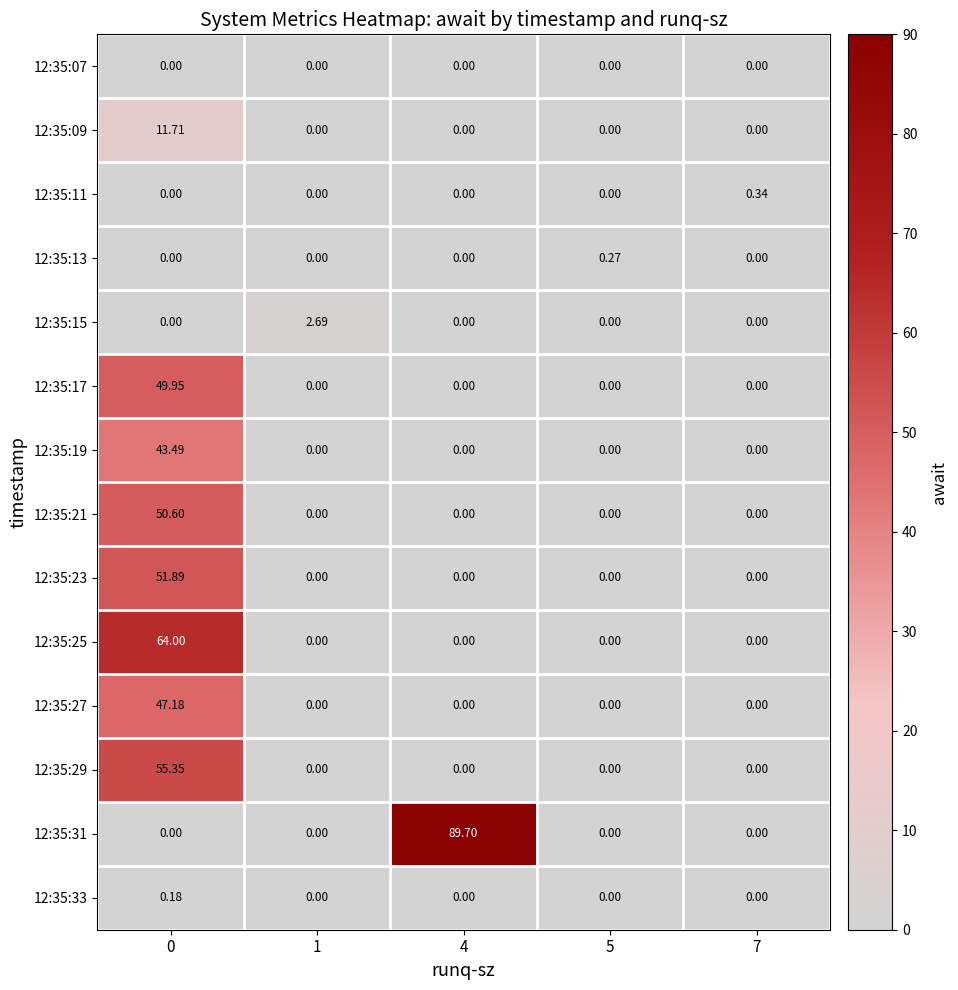

Is the value of 12:35:15 at 1 greater than the value of 12:35:19 at 7?

Yes